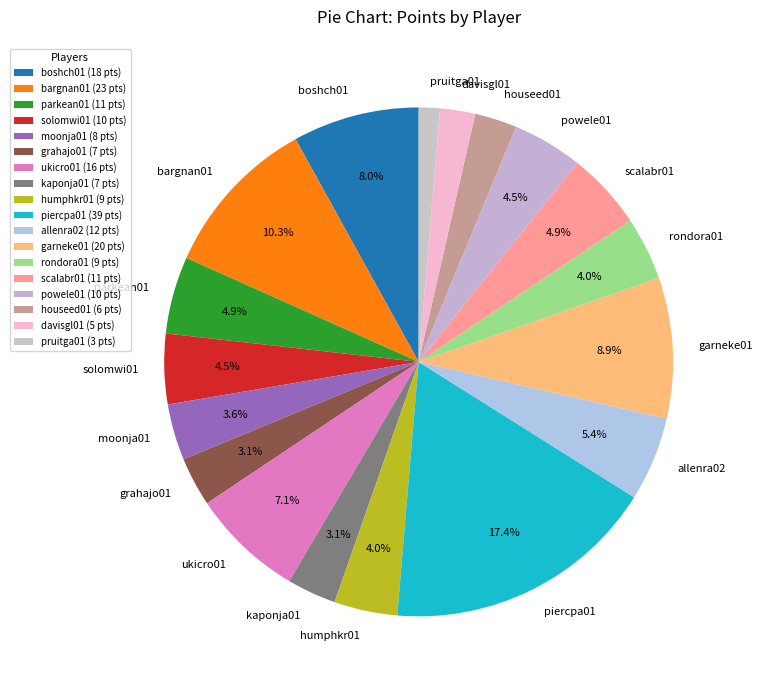

What is the ratio of the value at rondora01 to the value at scalabr01?

0.8